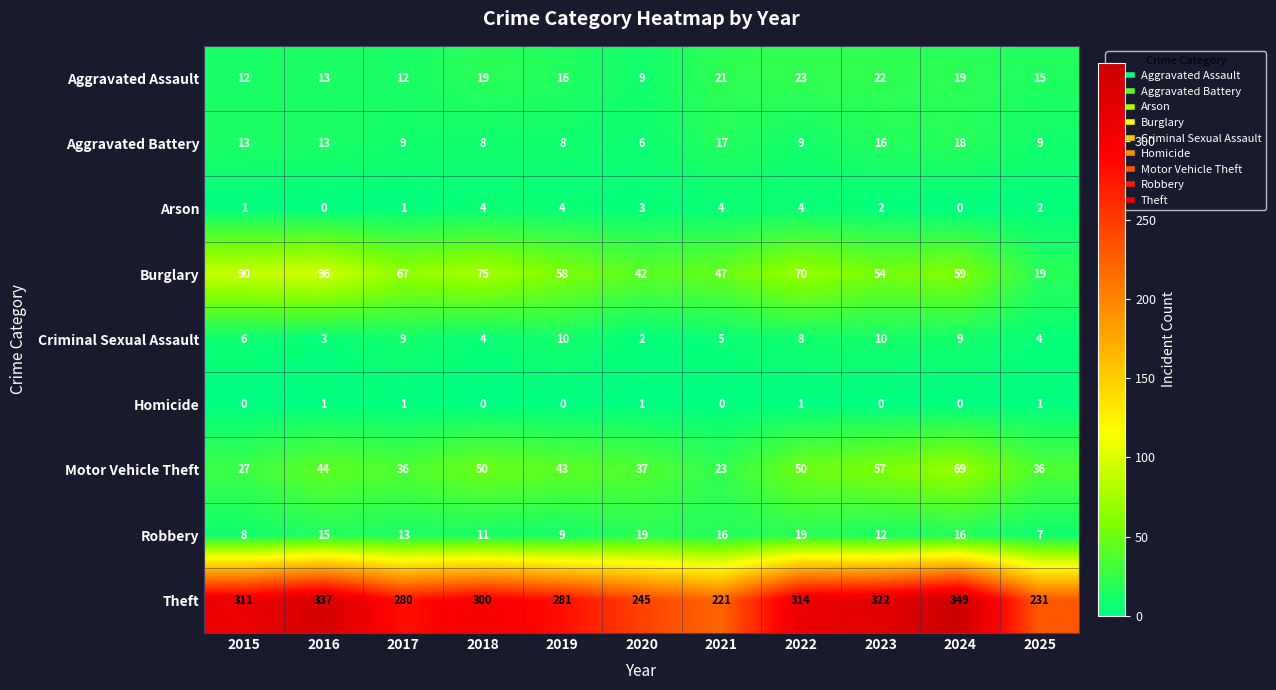

Rank the series by their maximum value, from highest to lowest.

Theft, Burglary, Motor Vehicle Theft, Aggravated Assault, Robbery, Aggravated Battery, Criminal Sexual Assault, Arson, Homicide